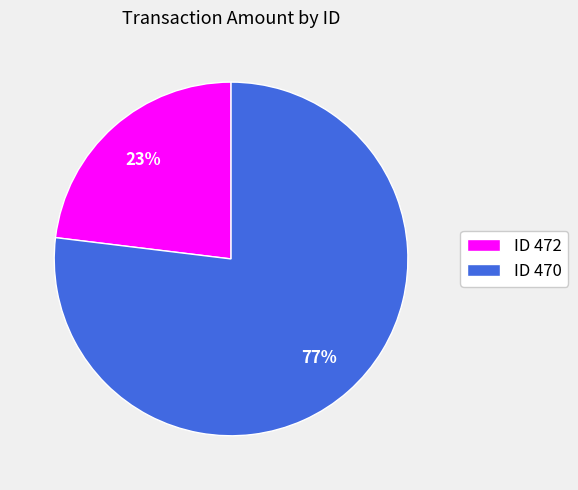

Between ID 472 and ID 470, which is larger?

ID 470